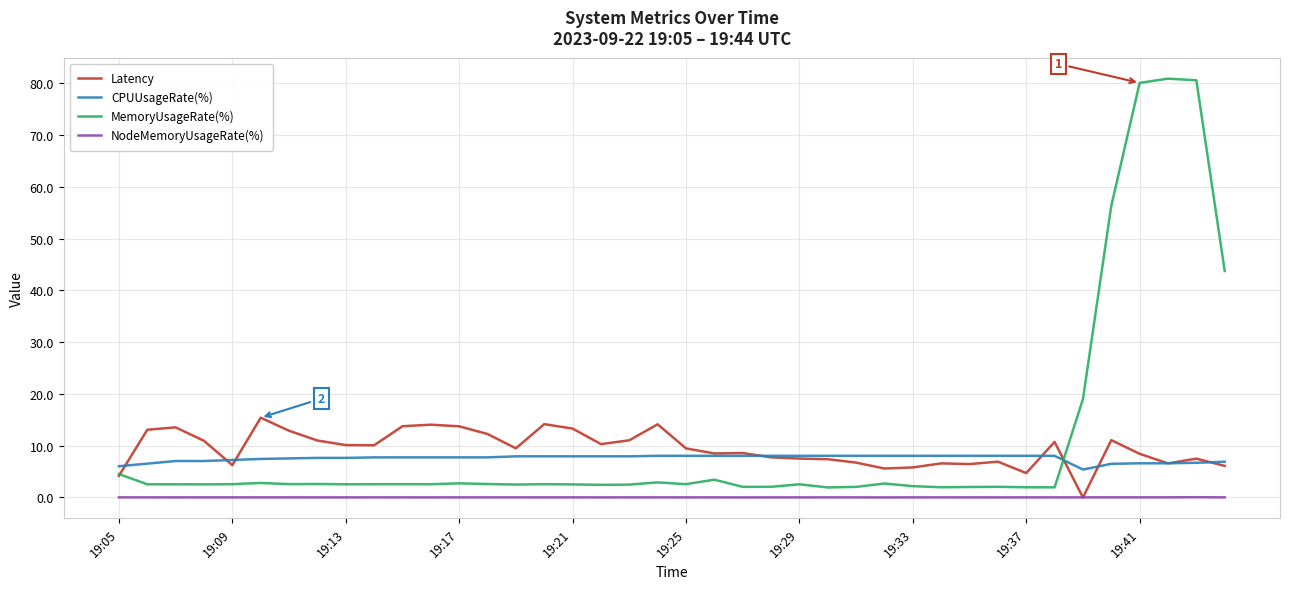

What are all the series names shown in the legend?

Latency, CPUUsageRate(%), MemoryUsageRate(%), NodeMemoryUsageRate(%)